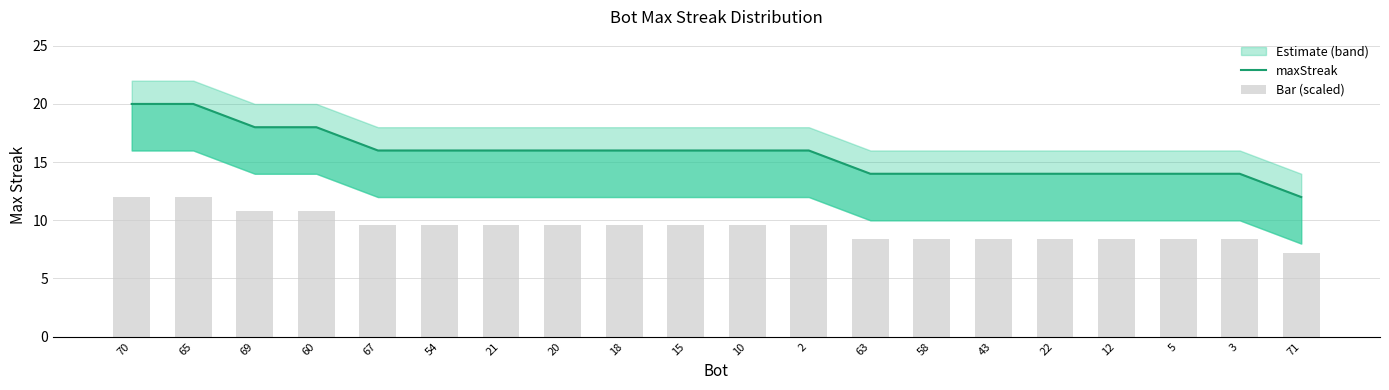

At how many categories does at least one series exceed 11?

20